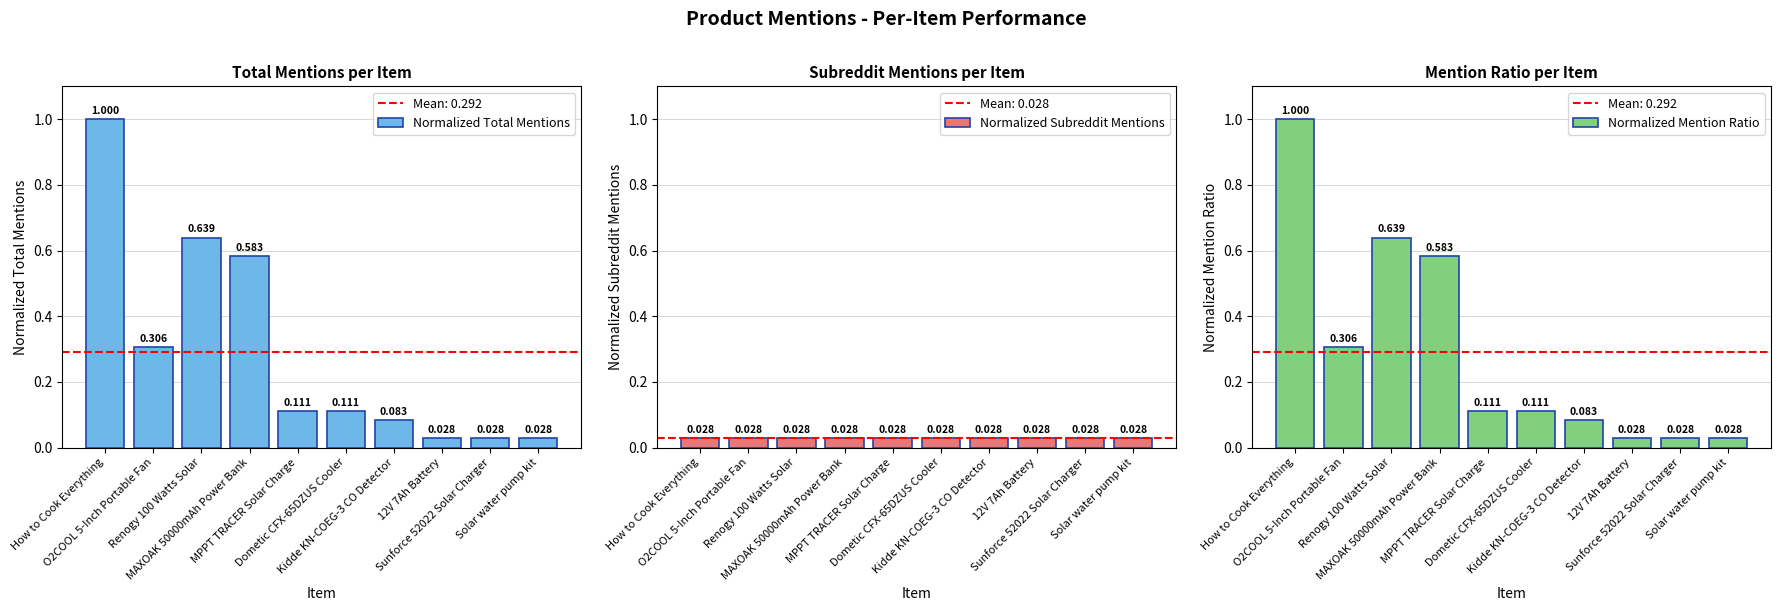

How many data points does each series have?

10